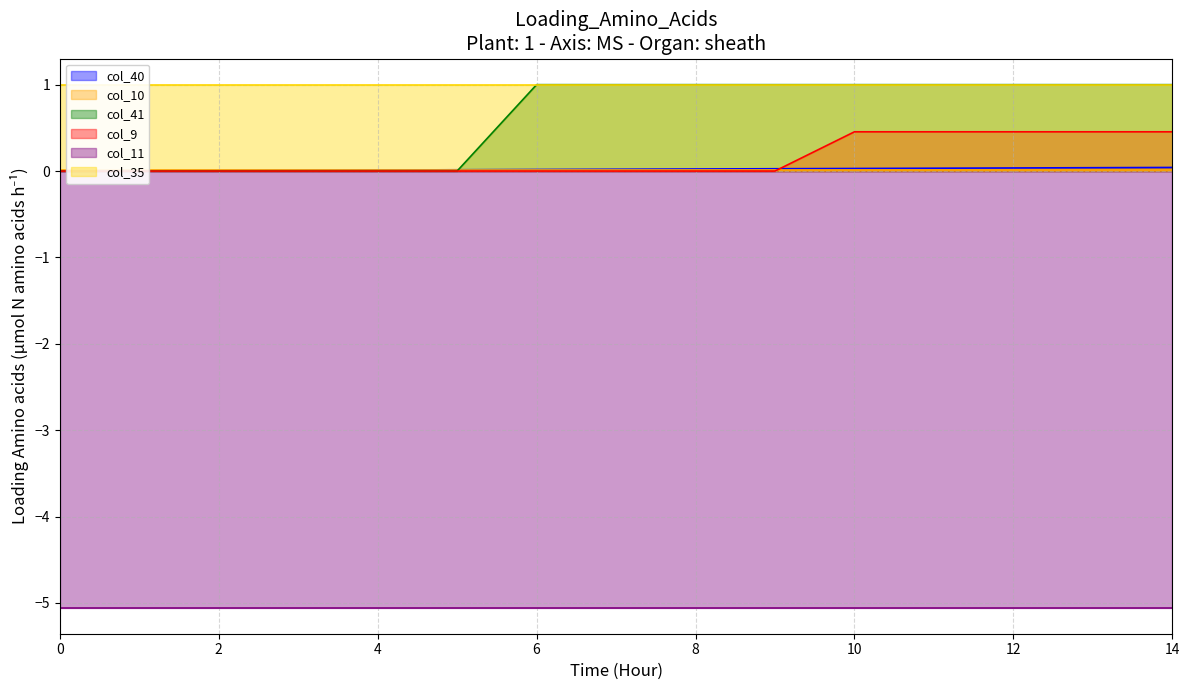

How many values in col_9 are above zero?

5